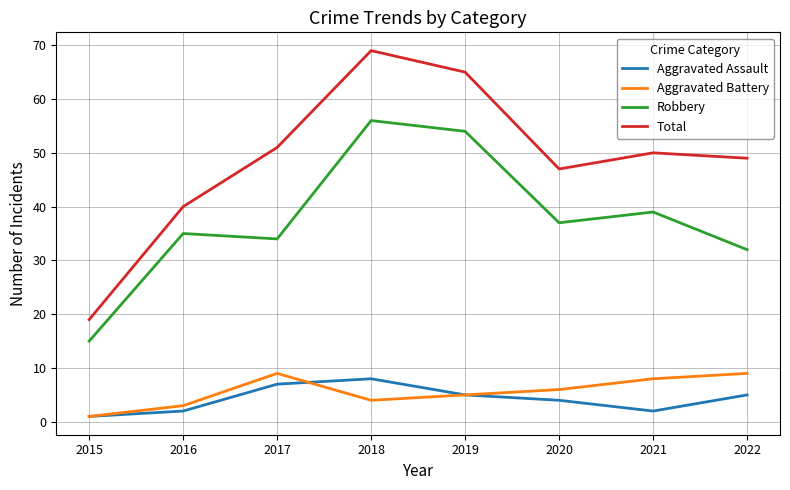

In Aggravated Battery, how many points are higher than both neighbors (excluding endpoints)?

1